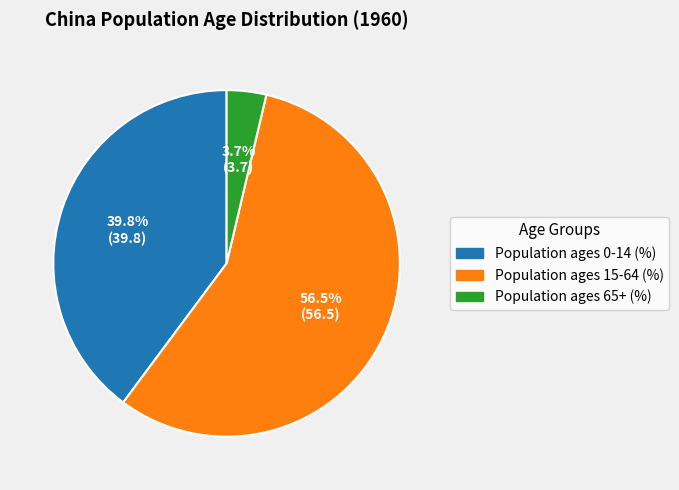

Count the number of slices in the pie.

3